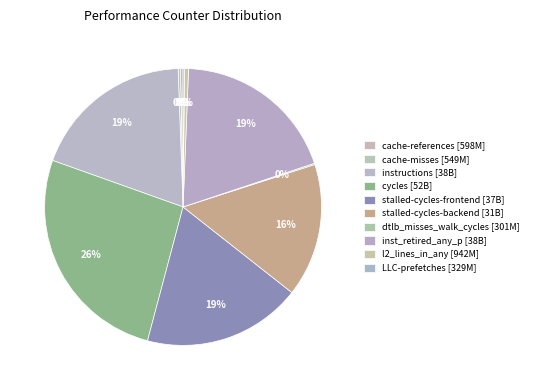

Count the number of slices in the pie.

10